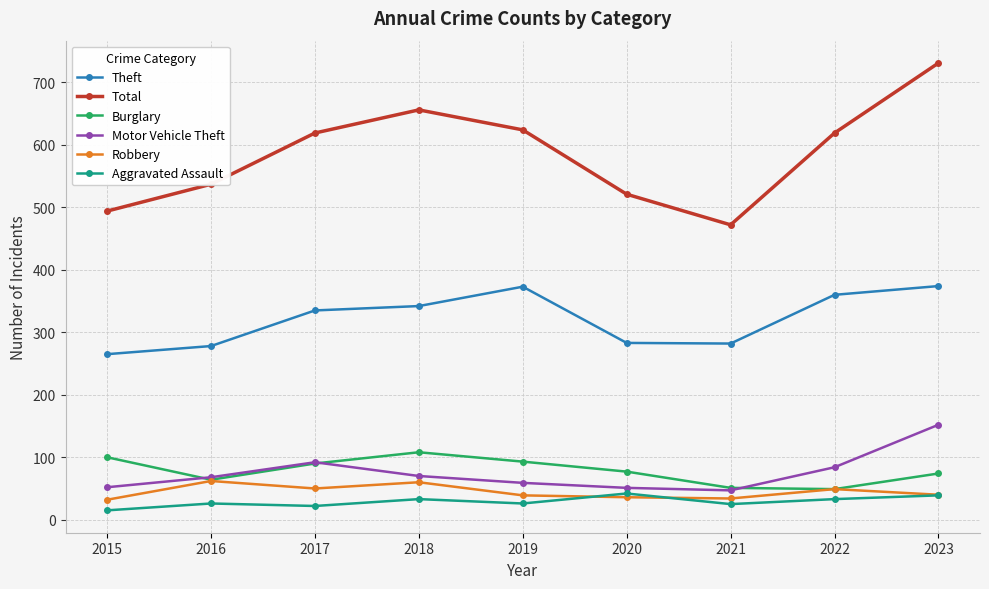

What is the minimum value for Theft?

265